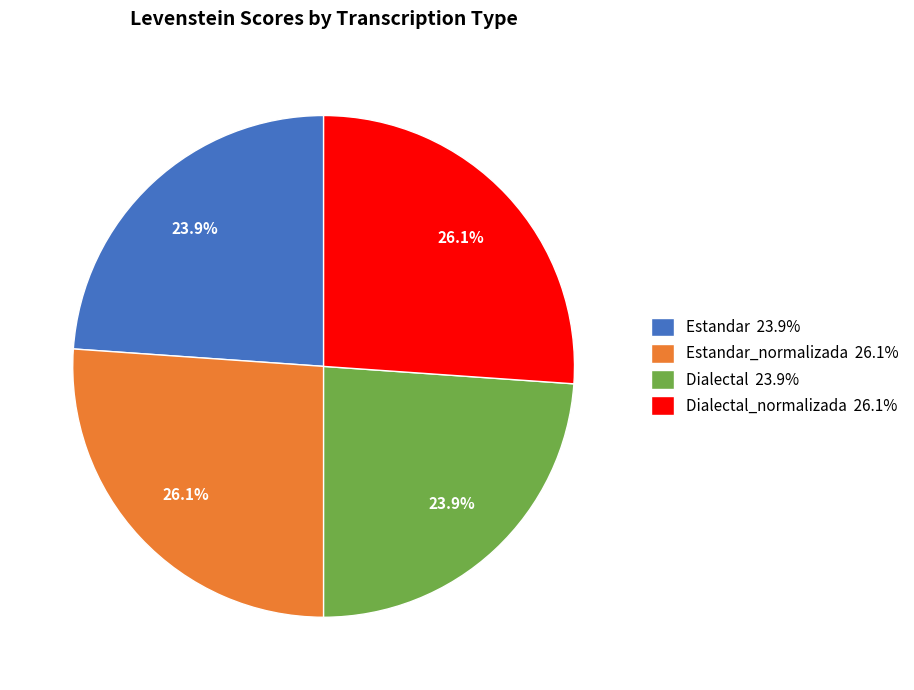

Combined, what portion of the pie is Estandar 23.9% and Dialectal_normalizada 26.1%?

50.0%